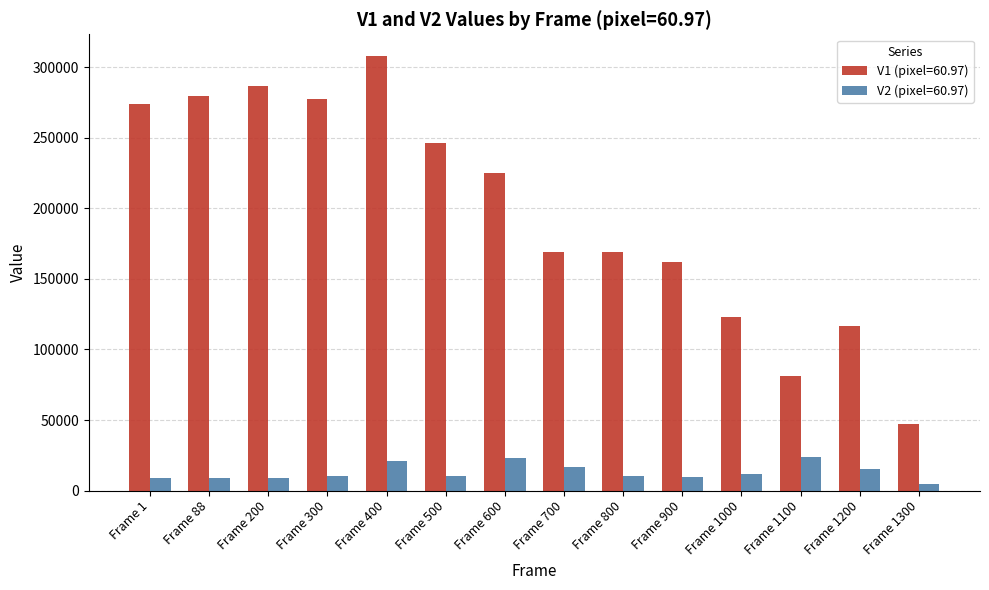

What is the value of the V1 (pixel=60.97) bar at the 14th from the left?

47190.8